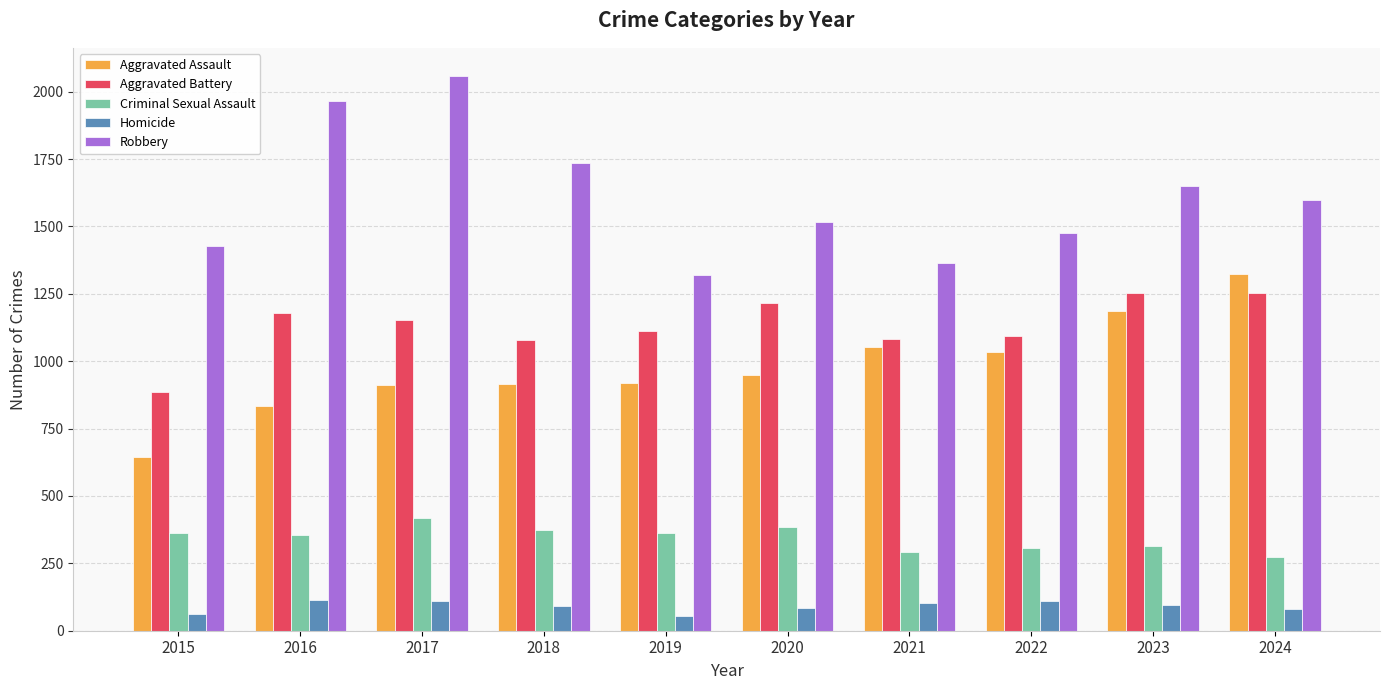

How many groups of bars are there?

10